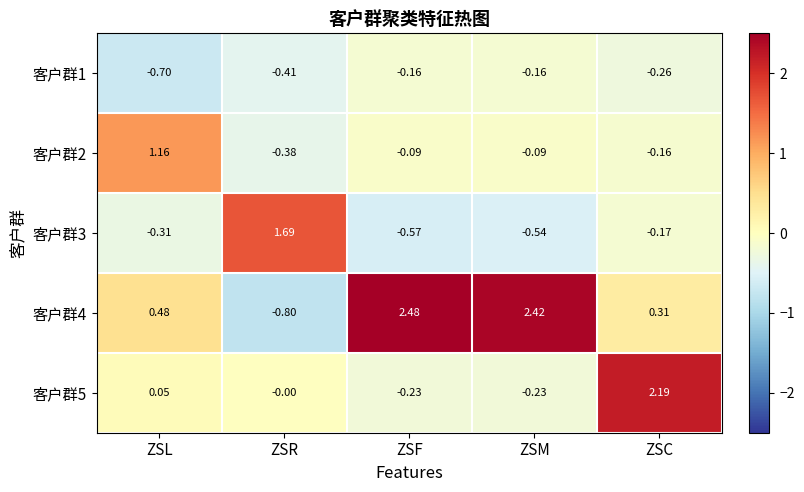

List the labels in order of 客户群4 value, smallest first.

ZSR, ZSC, ZSL, ZSM, ZSF